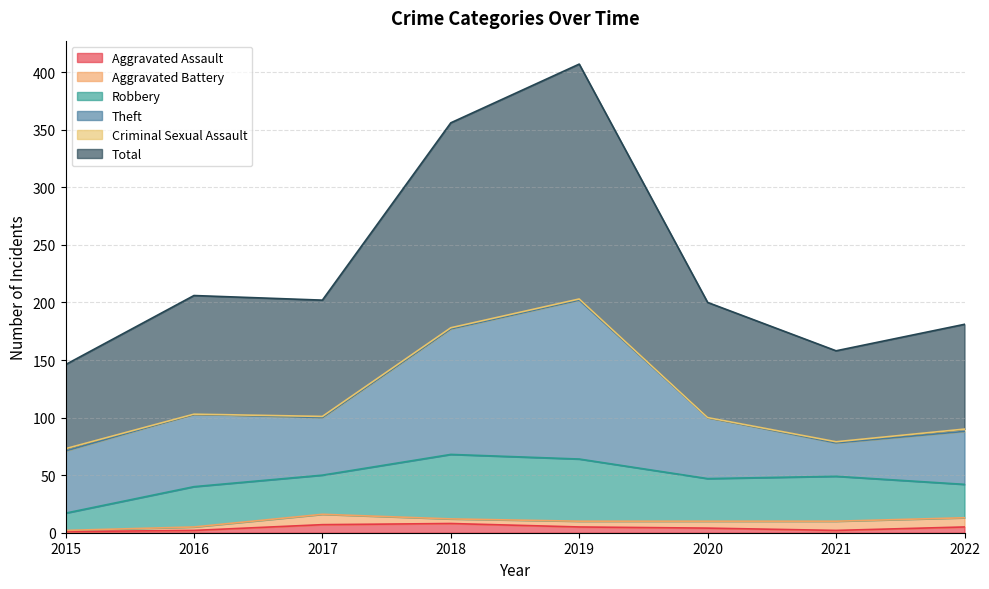

How many data points in Criminal Sexual Assault are above 1?

2